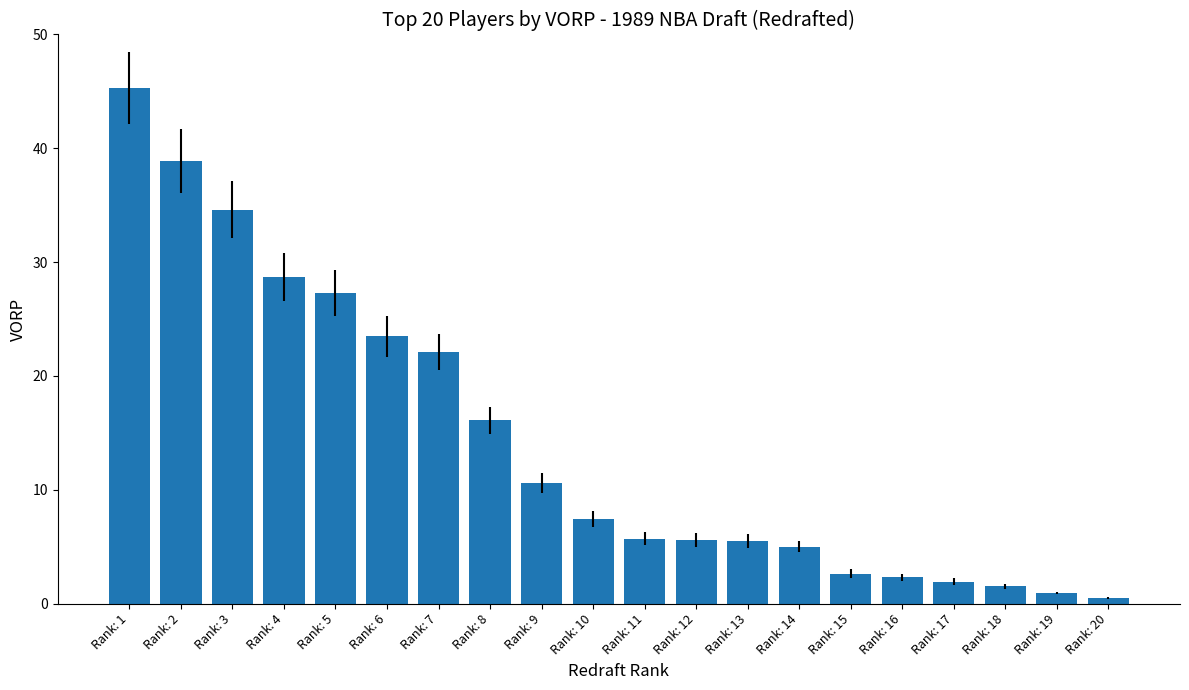

How many distinct data groups are displayed?

1